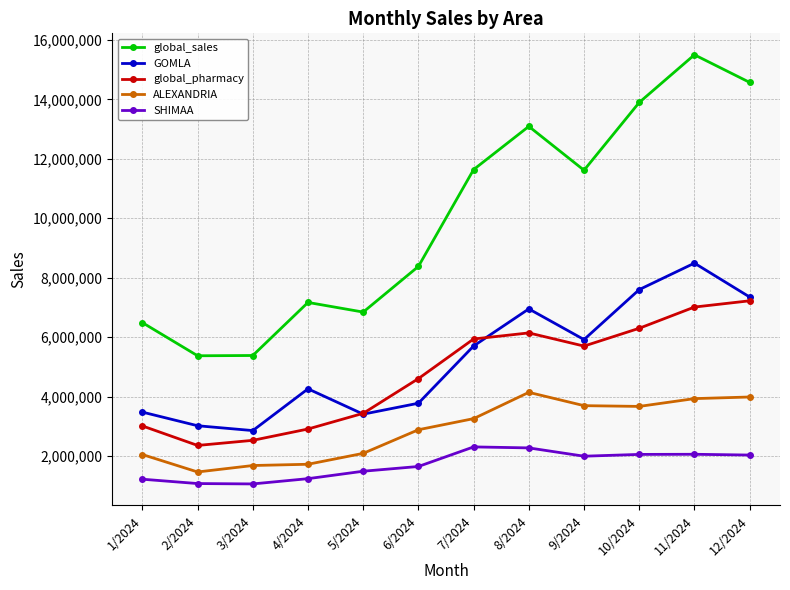

Which series has the largest total across all categories?

global_sales